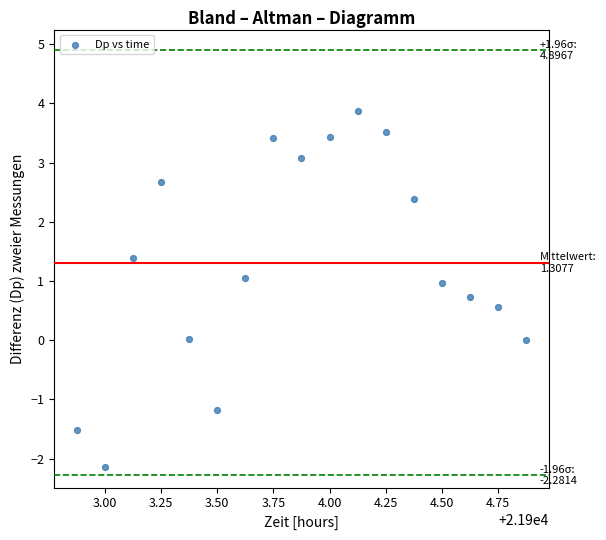

What is the range of X values (max minus min)?

2.0